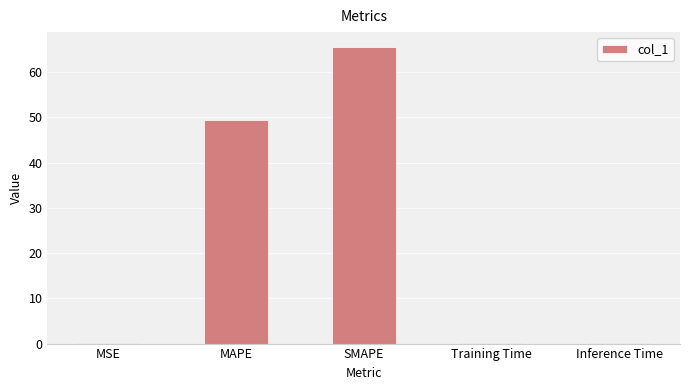

What is the sum of all values?

115.2